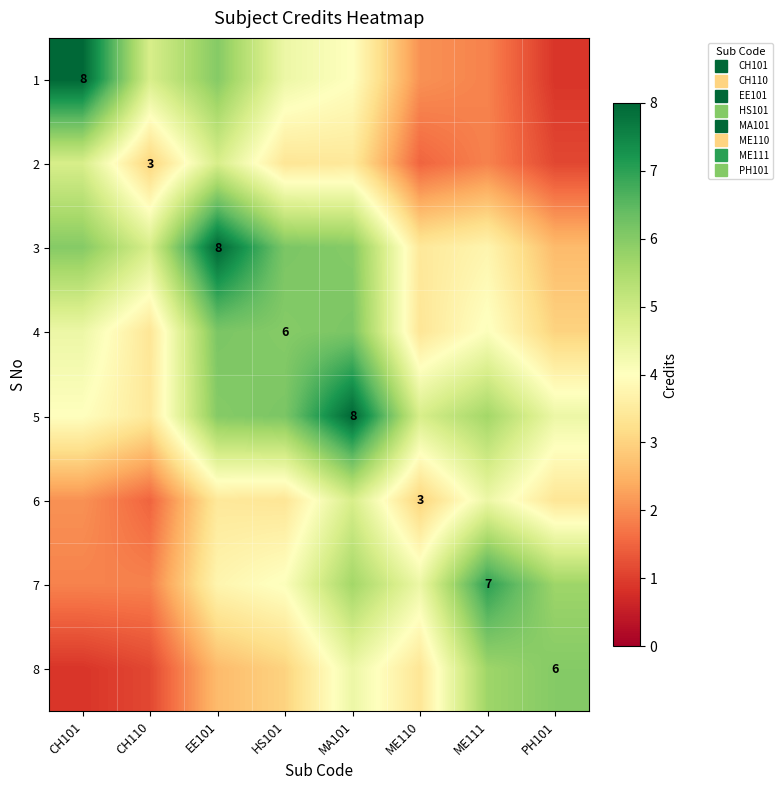

What is the difference between the second highest and second lowest values in the 8 series?

4.6